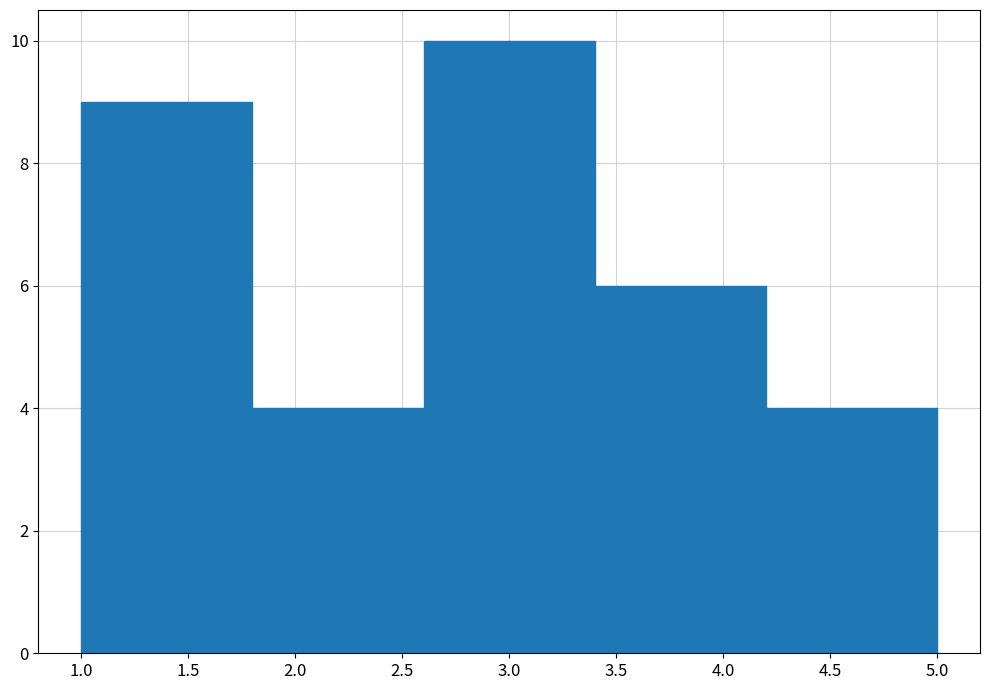

Which range on the x-axis has the tallest bar?

2.6 to 3.4